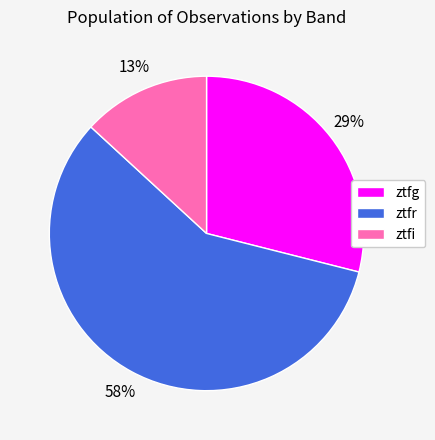

The ztfr slice represents 50% of the pie. True or false?

False